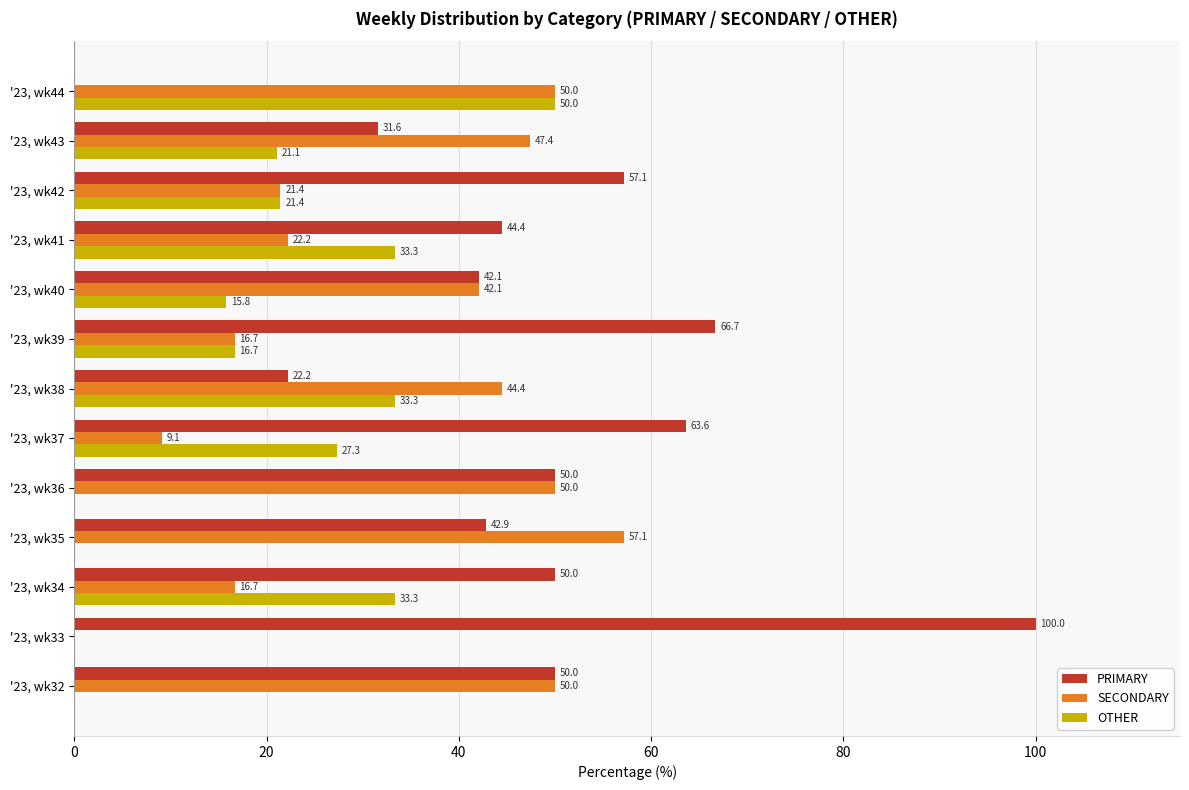

Which series changed the most between '23, wk35 and '23, wk43?

OTHER